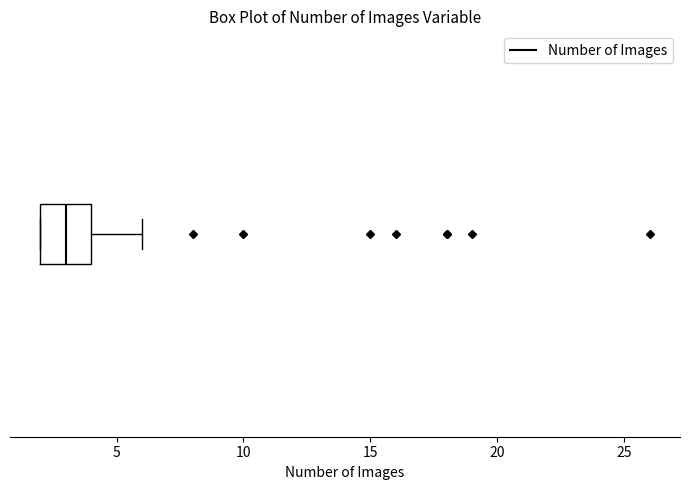

Transcribe this box plot: give where the median line is, the range the box spans, and where the two whiskers end, as read against the x-axis. The values are not printed on the chart, so give them approximately, as read against the axis.

median 3, box 2 to 4, whiskers 2 to 6